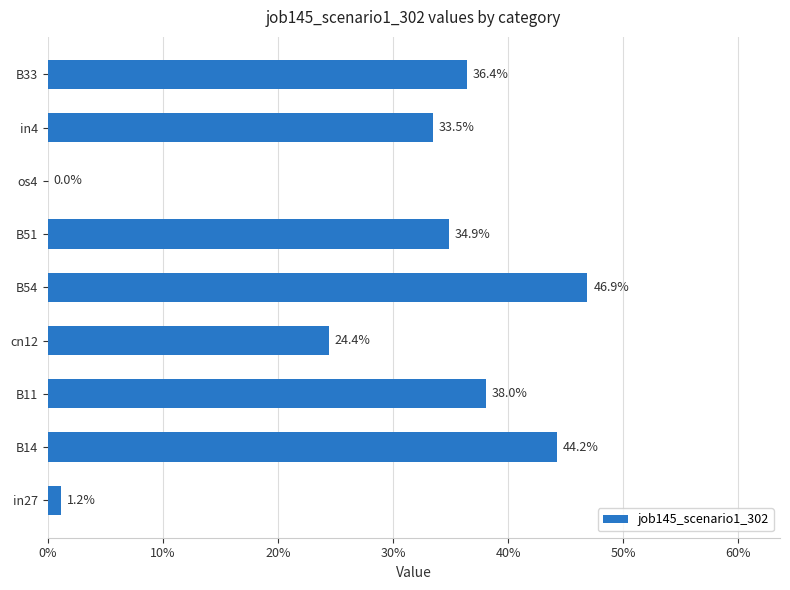

Are the bars horizontal?

Yes